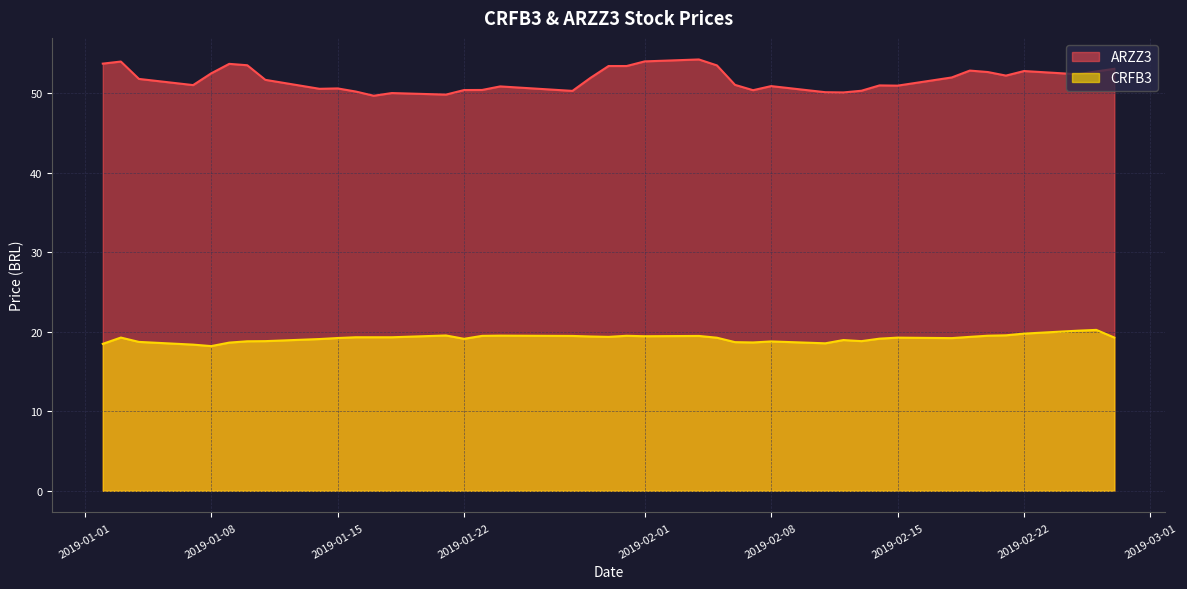

Which series has the largest range (max minus min)?

ARZZ3